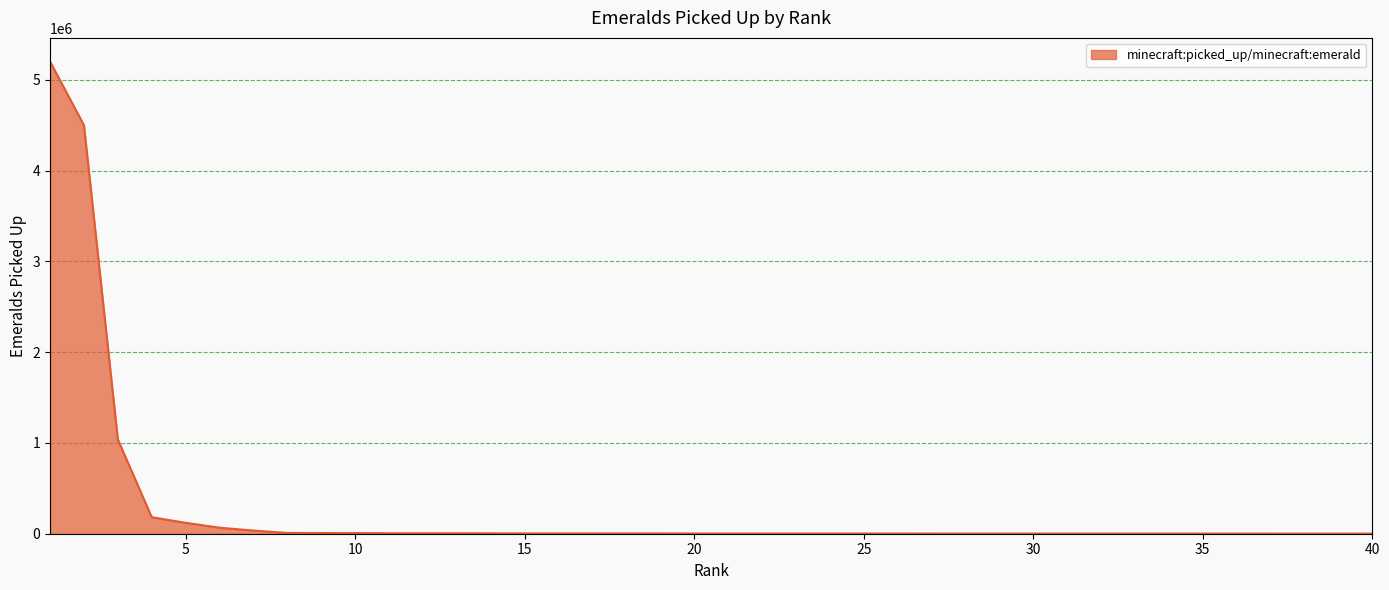

What is the greatest value displayed?

5202151